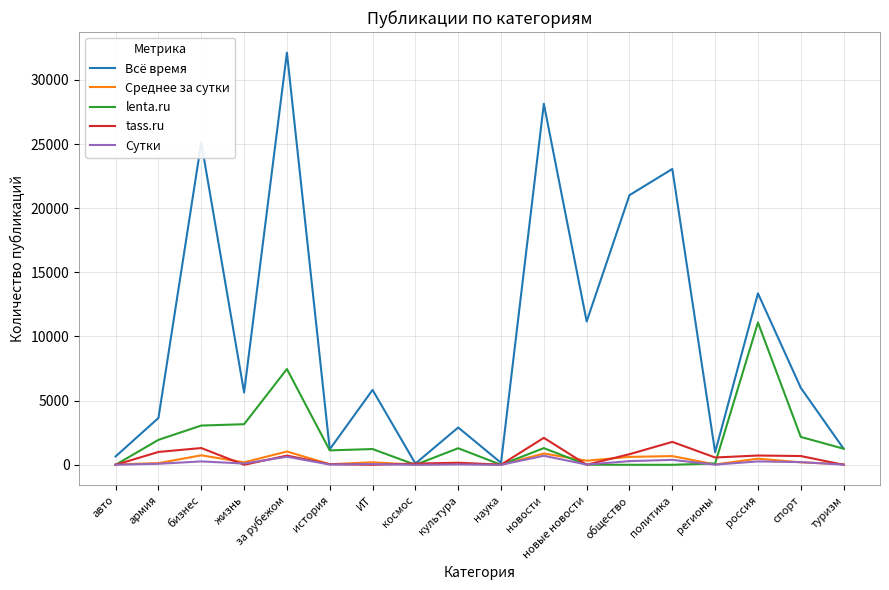

Which series has the widest spread of values?

Всё время